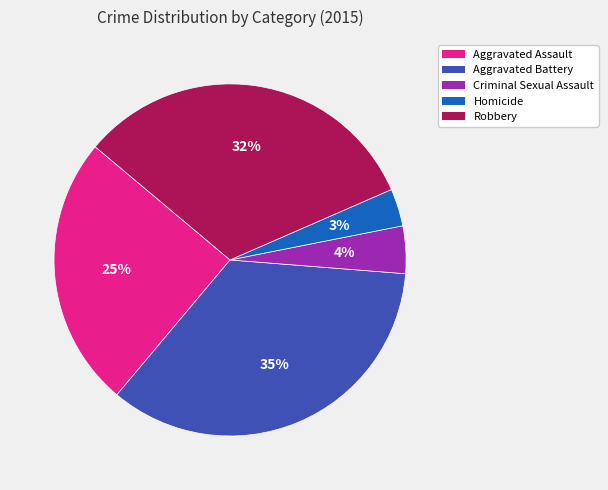

Between Aggravated Assault and Criminal Sexual Assault, which is larger?

Aggravated Assault